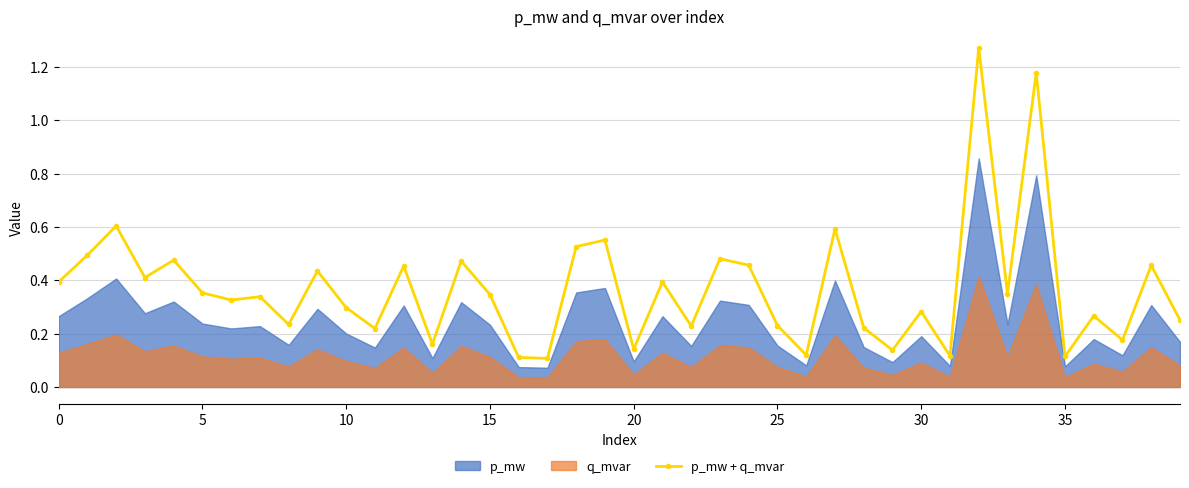

How many lines are shown in the chart?

1